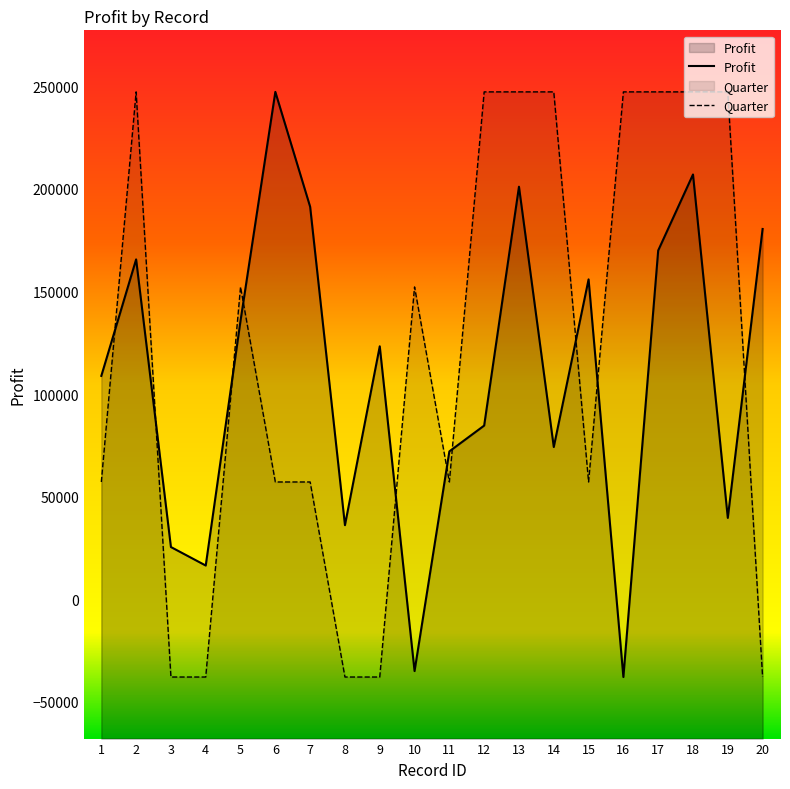

Which series has the largest total across all categories?

Quarter